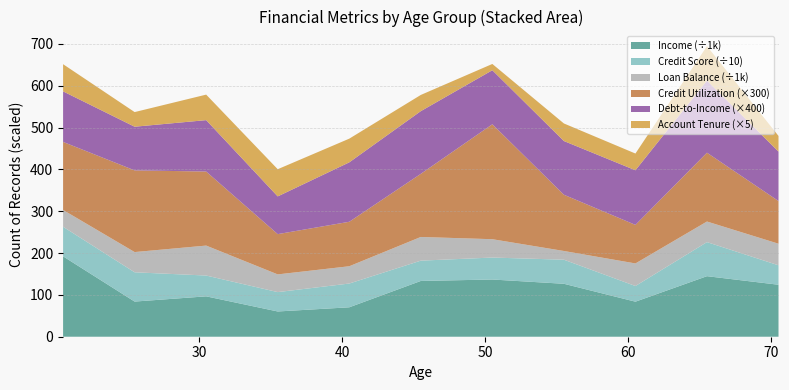

What is the lowest value of the Income (÷1k) series?

60.4